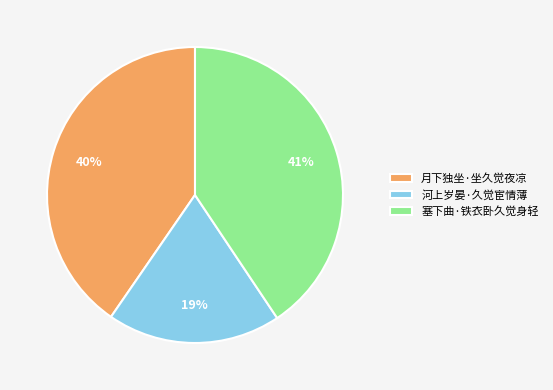

Is there a majority slice in this chart?

No